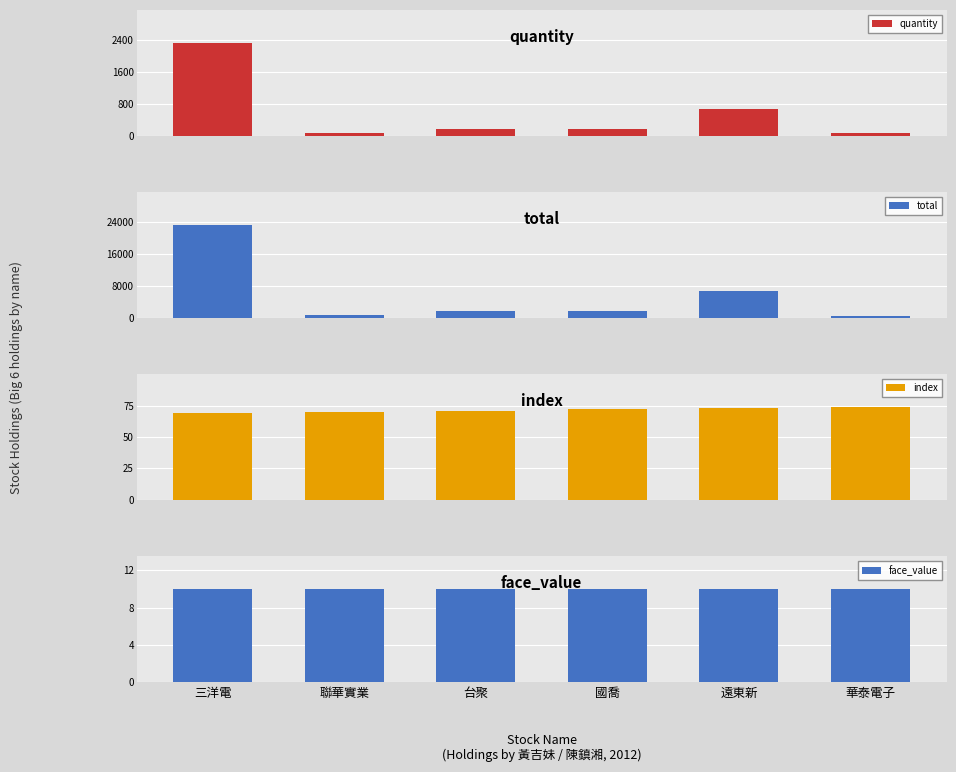

Which has a higher value, 遠東新 or 國喬?

遠東新